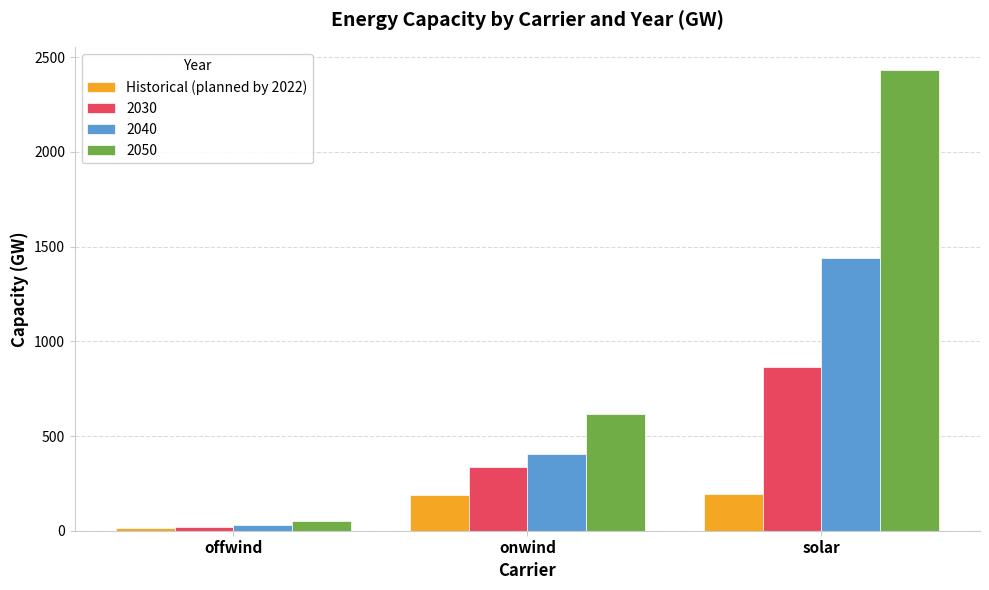

At solar, list the series in order from largest to smallest.

2050, 2040, 2030, Historical (planned by 2022)